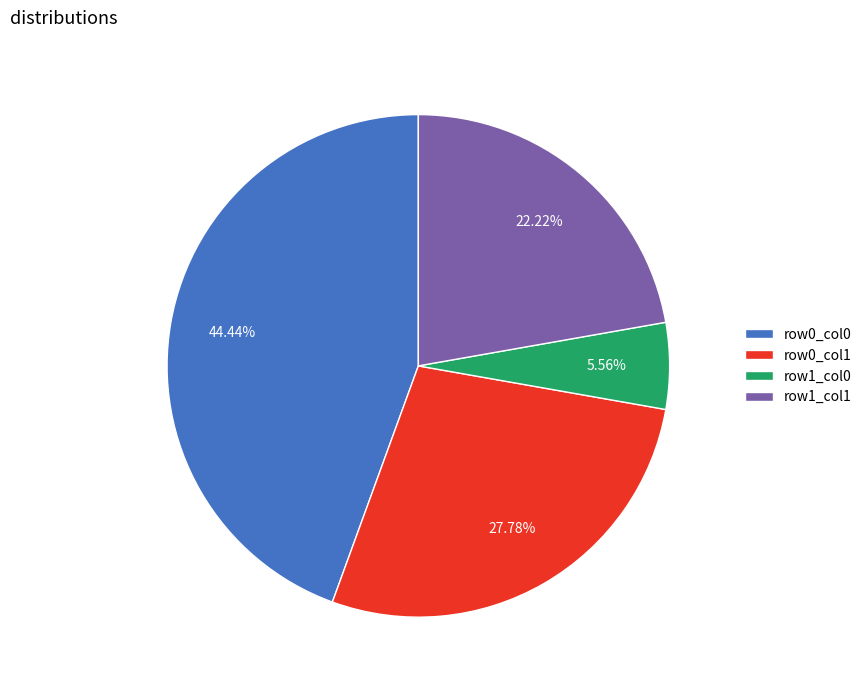

Which slice is the smallest?

row1_col0